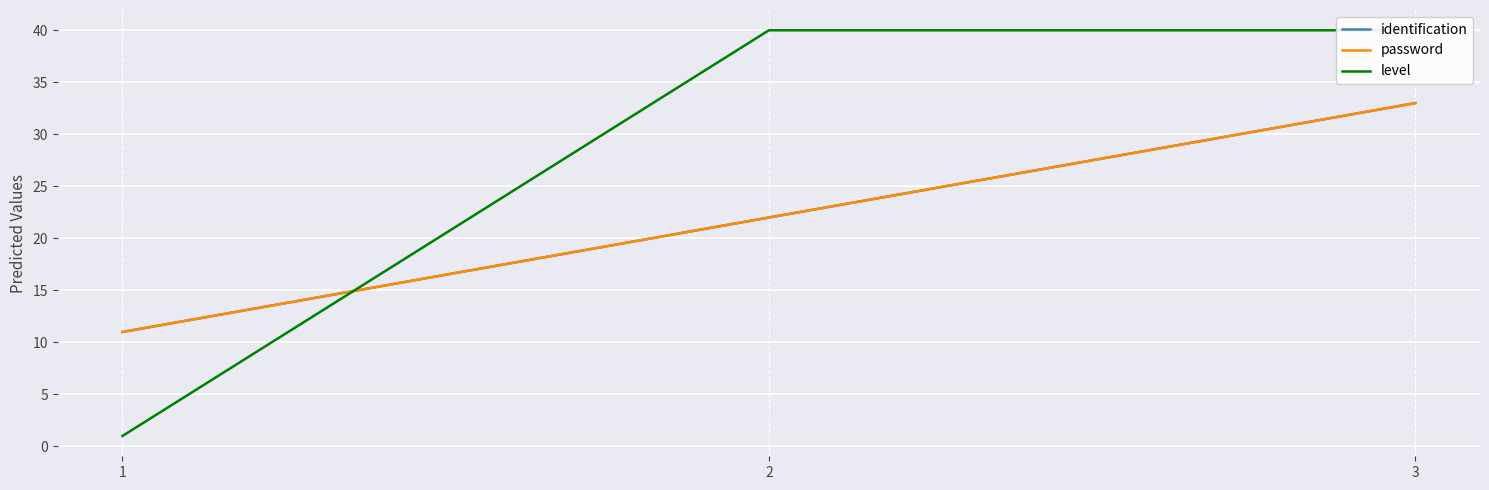

How many categories are shown in the chart?

3